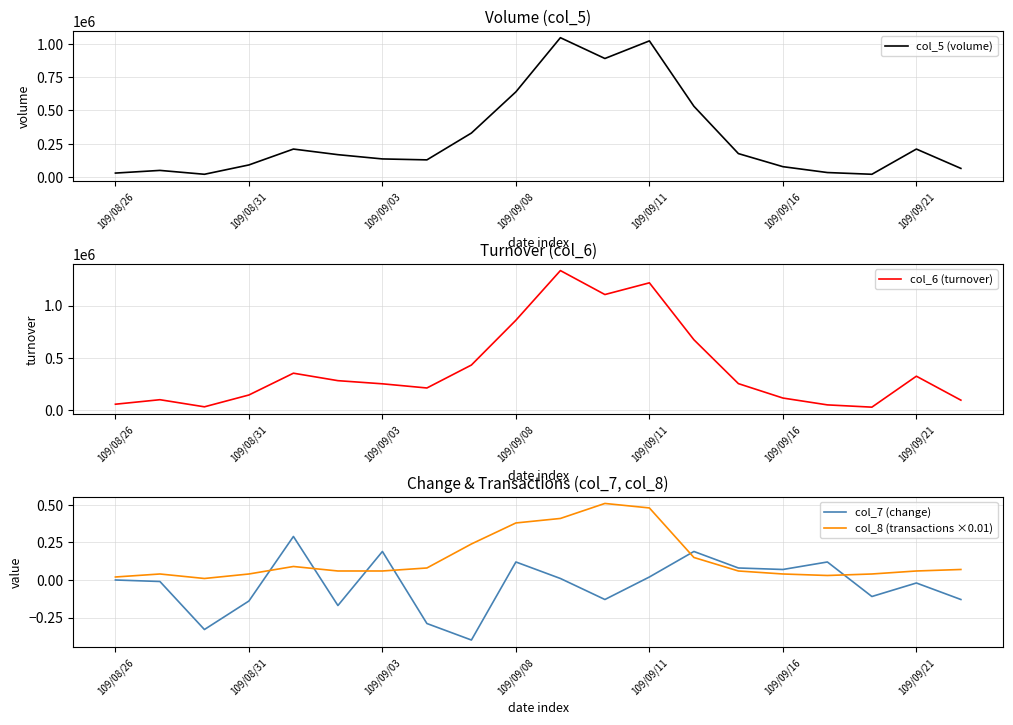

Which series has the largest range (max minus min)?

col_6 (turnover)